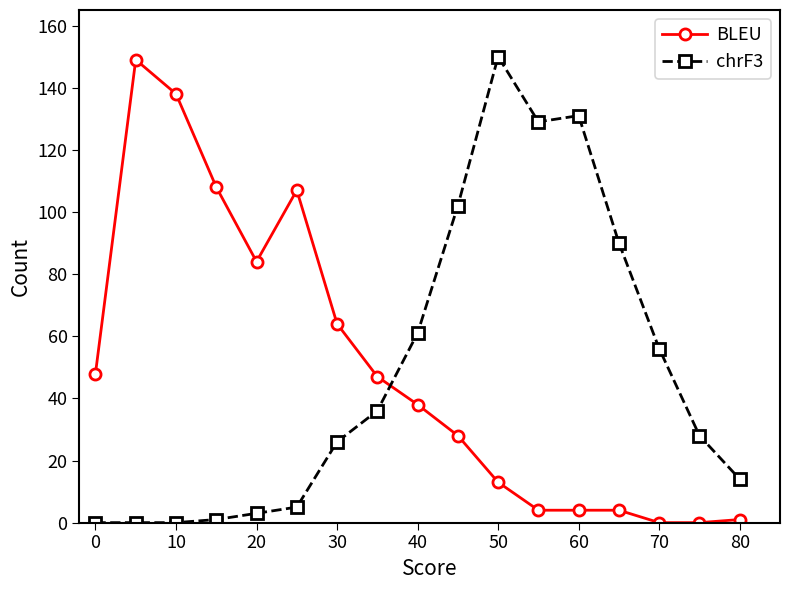

How many distinct data groups are displayed?

2